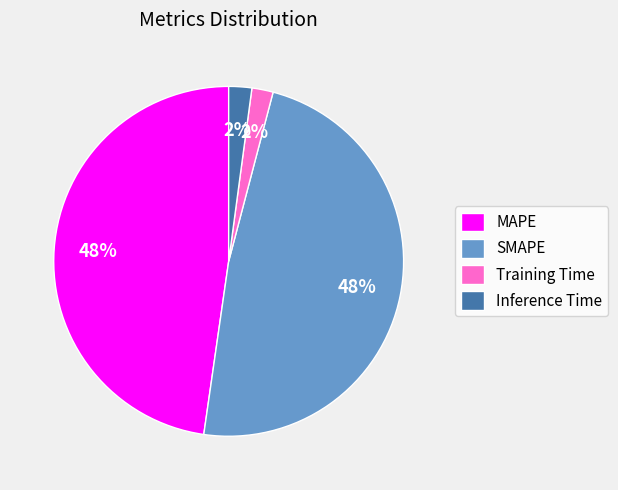

To the nearest percent, what is the combined percentage of MAPE and SMAPE?

96%